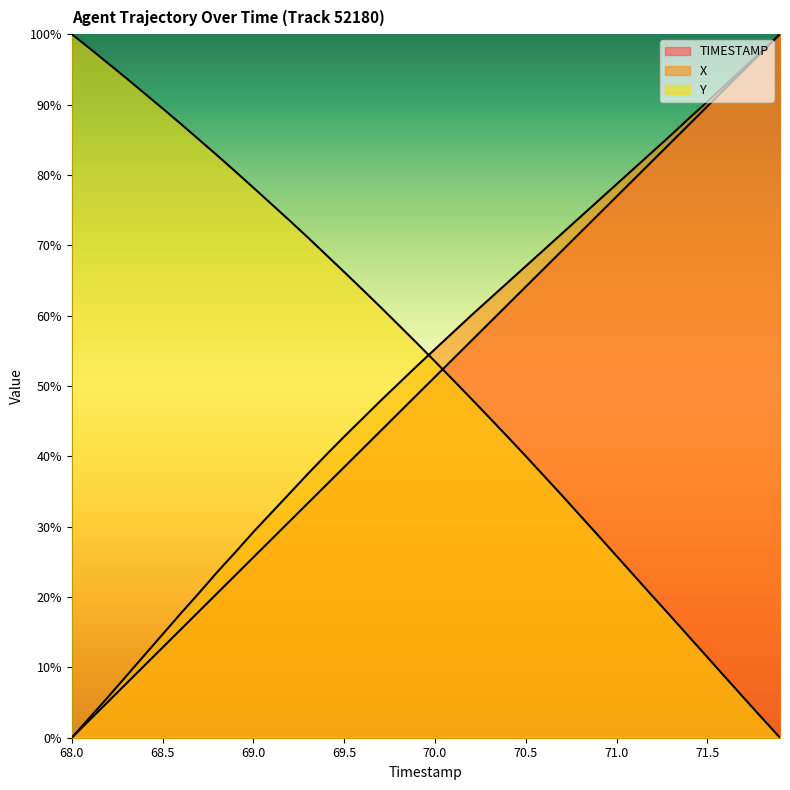

At which category is the sum across all series the highest?

71.9